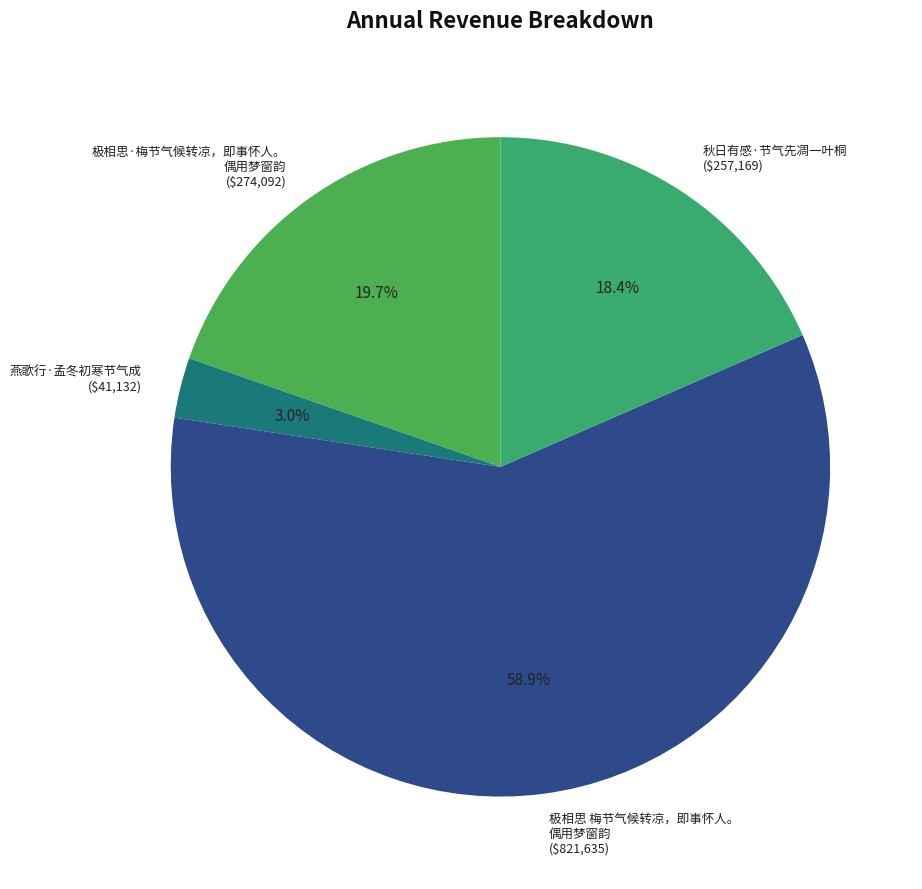

What is the largest slice in the pie chart?

极相思 梅节气候转凉，即事怀人。 偶用梦窗韵 ($821,635)